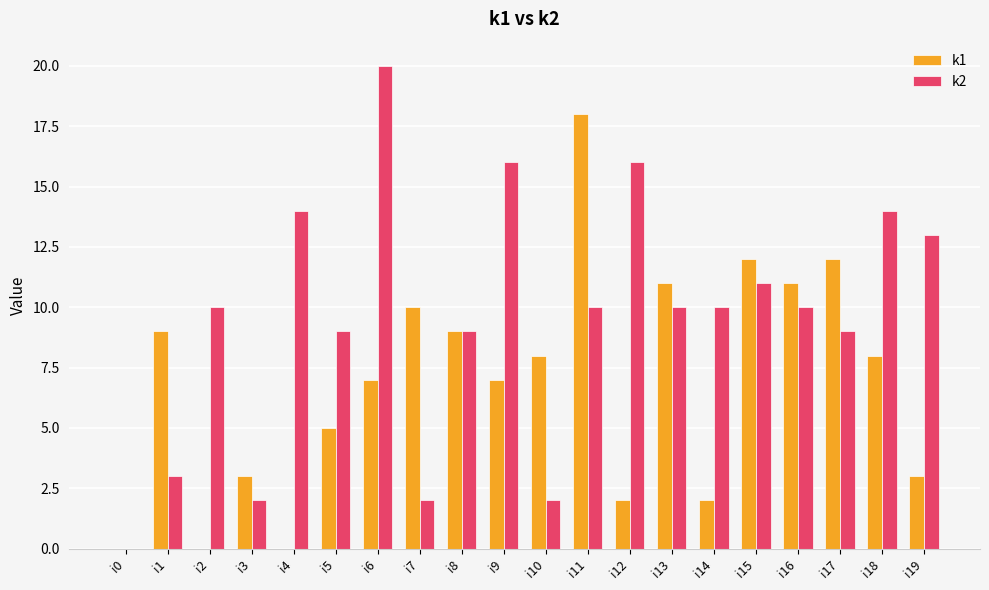

Which series changed the most between i1 and i4?

k2